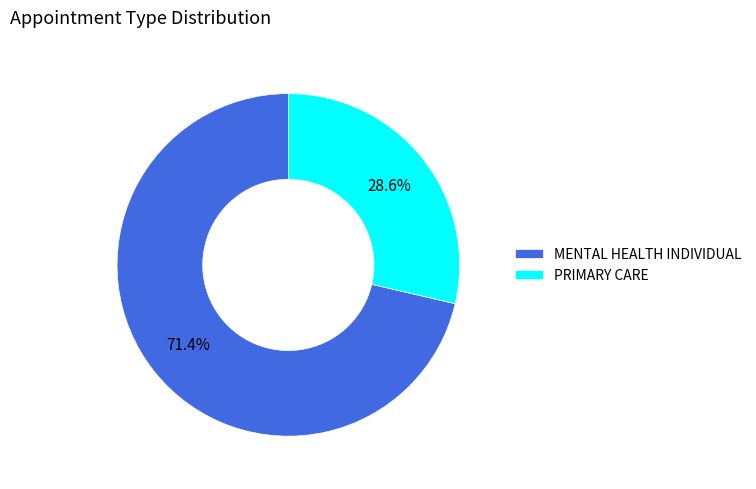

What percentage is the MENTAL HEALTH INDIVIDUAL slice, to the nearest percent?

71%